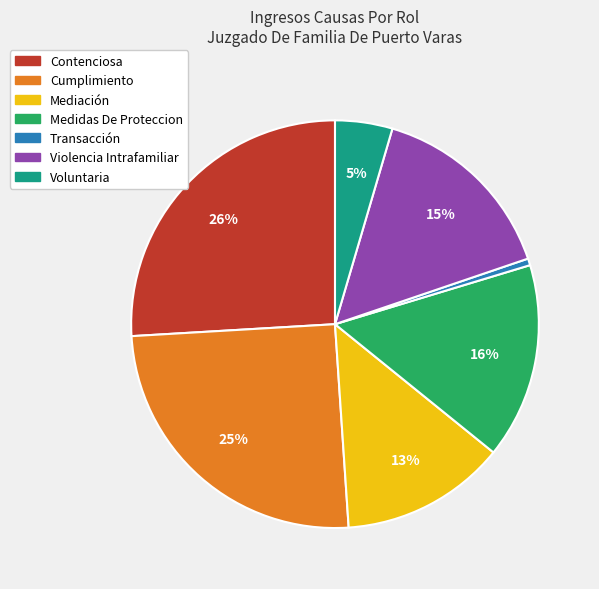

What percentage is the Medidas De Proteccion slice, to the nearest percent?

16%